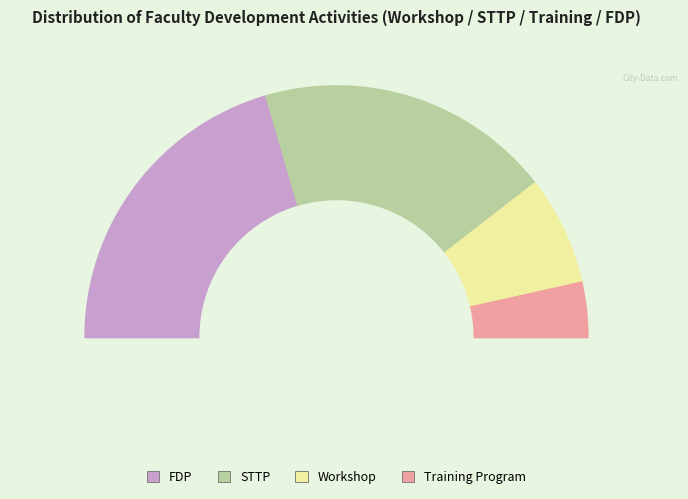

How many slices are in this pie chart?

4